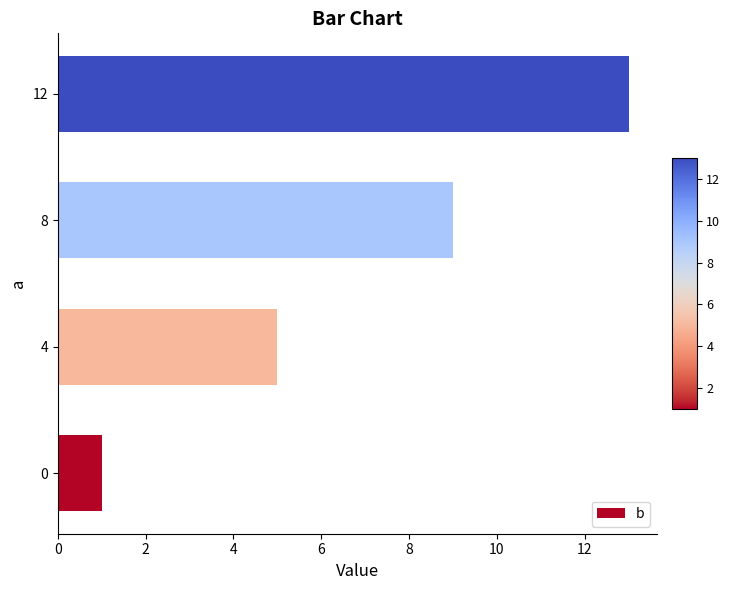

What is the change in value from 4 to 8?

+4